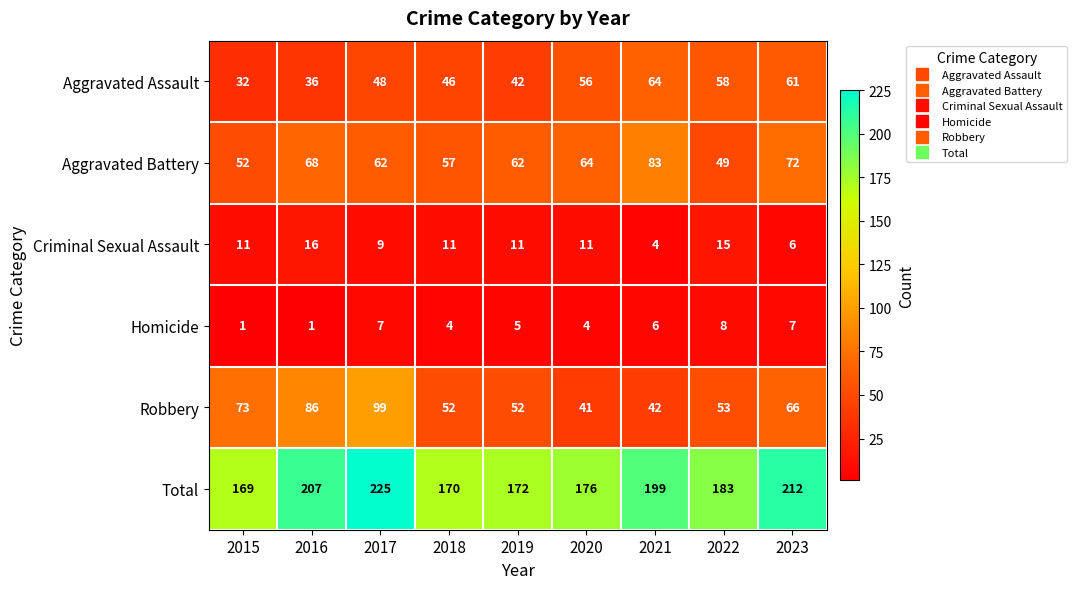

What is the approximate value of Aggravated Battery at 2021?

83